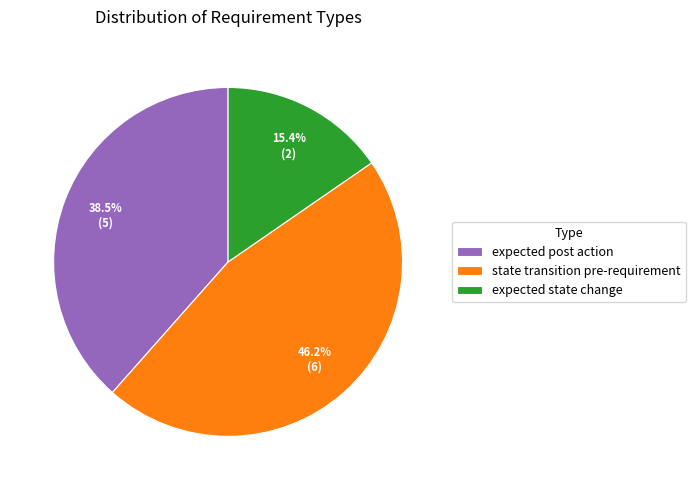

Count the number of slices in the pie.

3